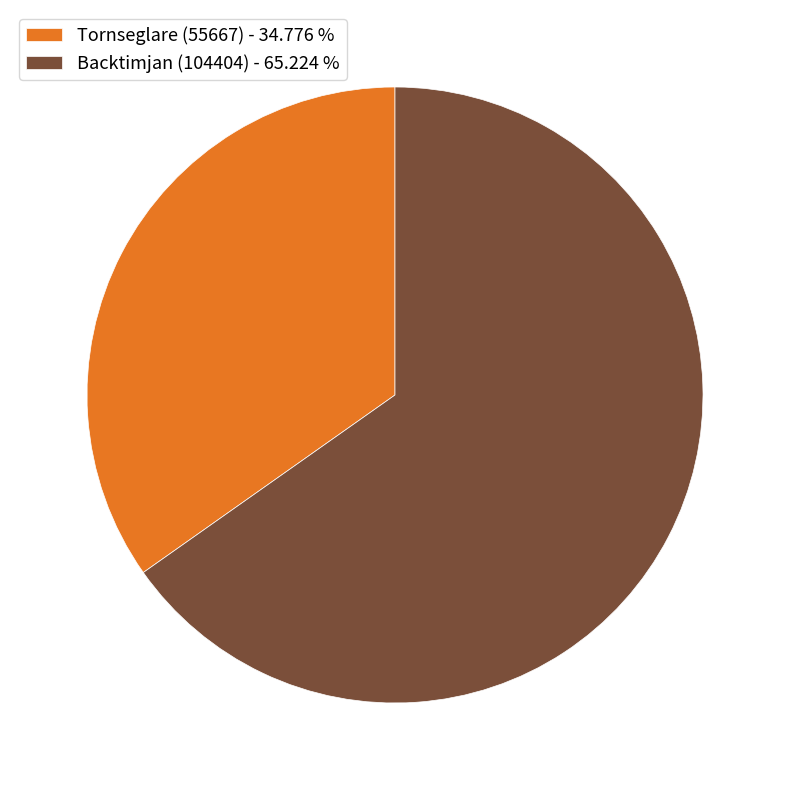

How many segments does this pie chart have?

2